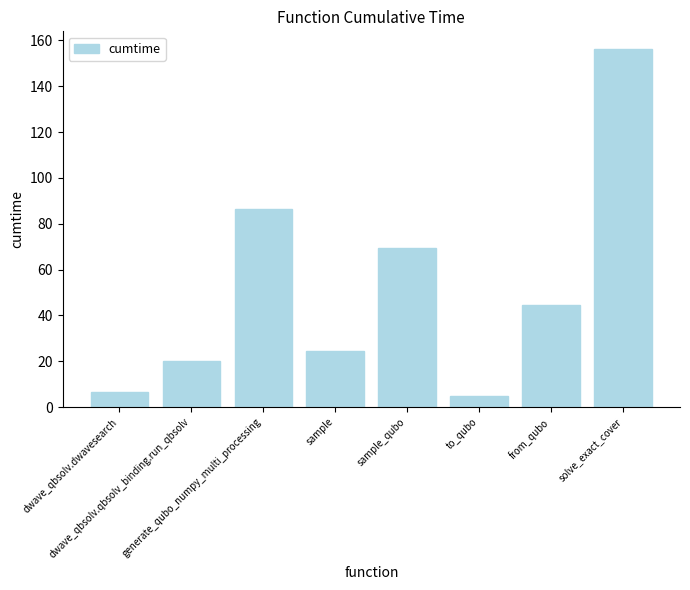

Is it true that the value at from_qubo is 16.3?

False